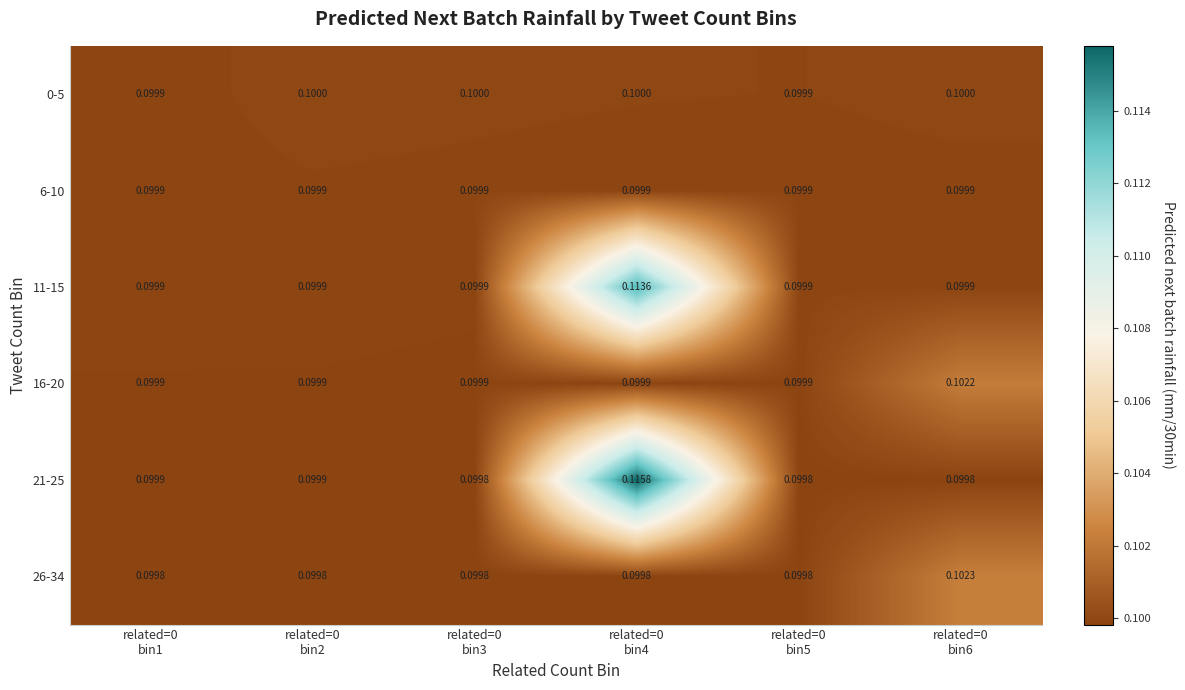

How many distinct data groups are displayed?

6